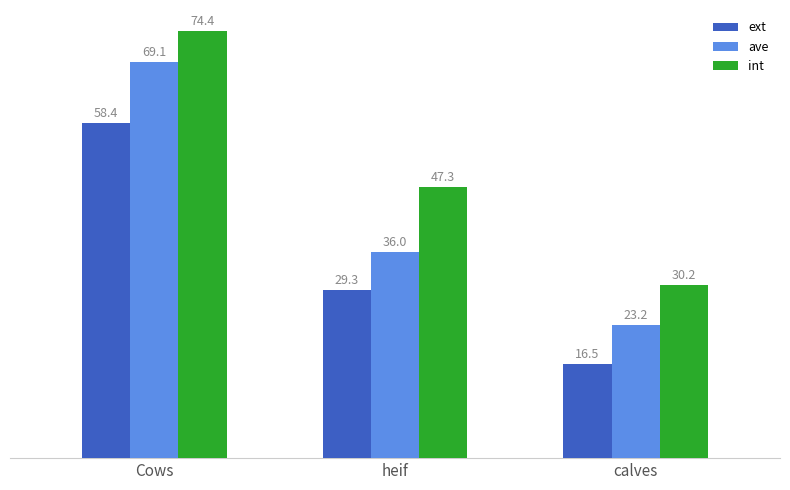

How many groups of bars are there?

3